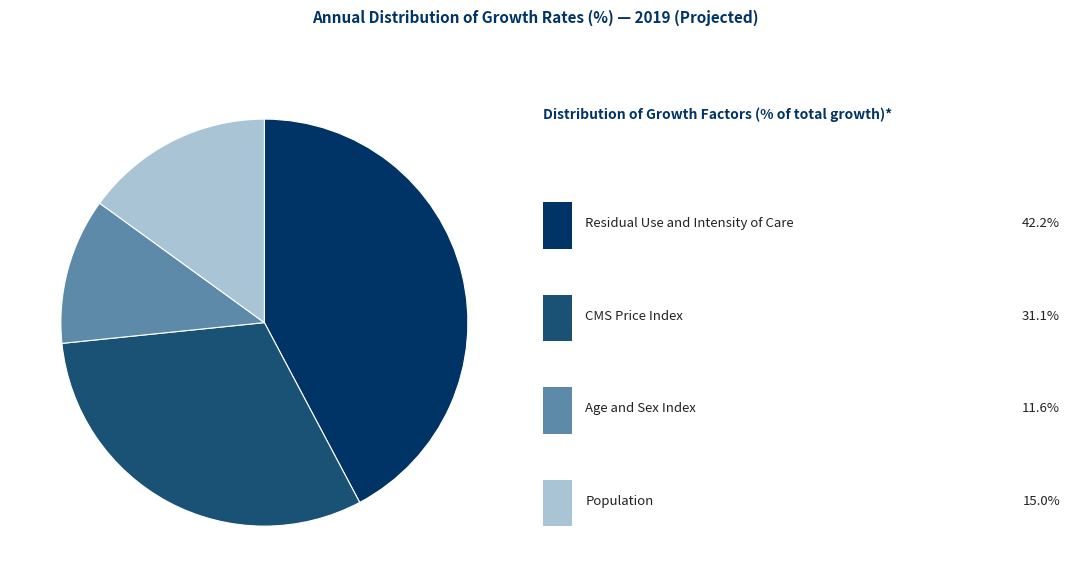

Is there a majority slice in this chart?

No